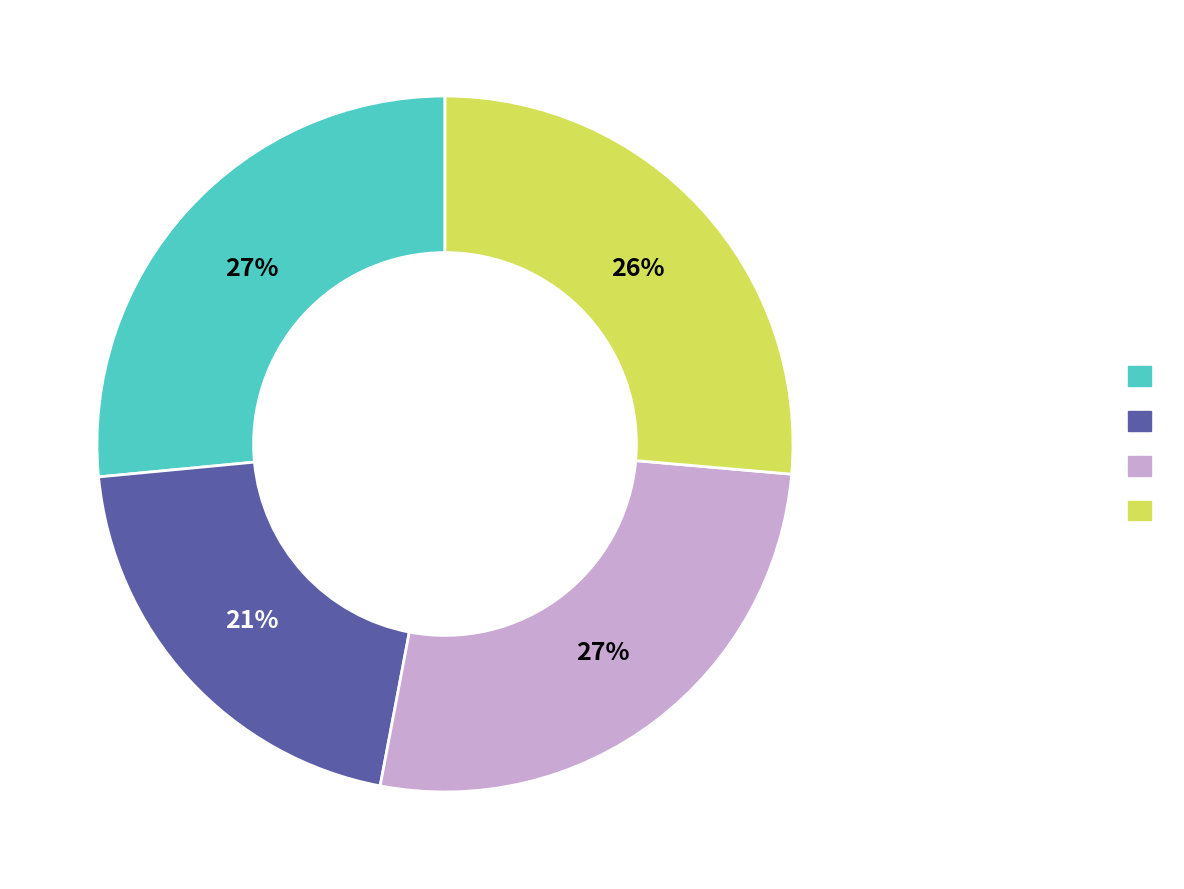

To the nearest percent, what is the difference between the largest and smallest slice percentages?

6%